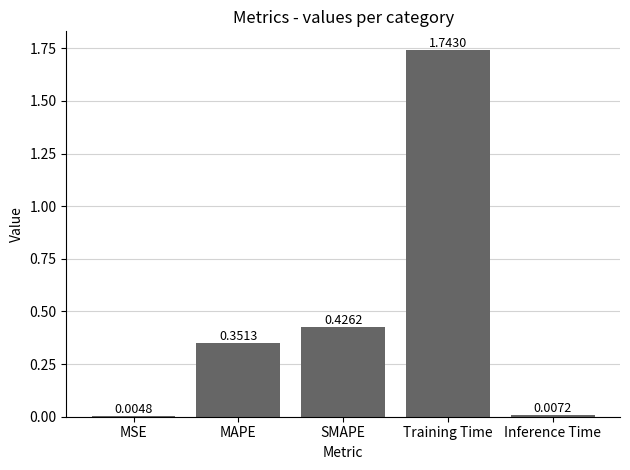

Which label corresponds to the largest value in the chart?

Training Time